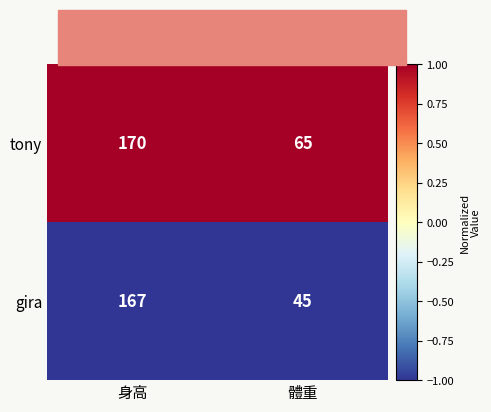

What is the maximum value shown in the chart?

170